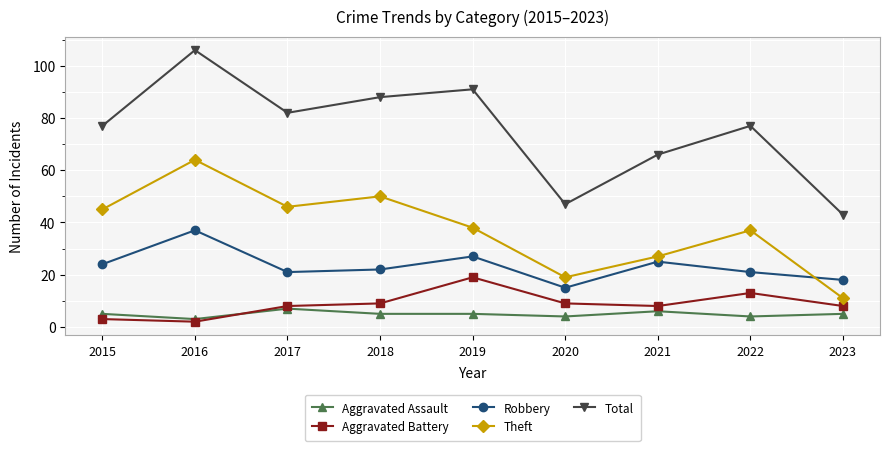

Reading right to left, extract all data points from this chart.

Aggravated Assault: 5	4	6	4	5	5	7	3	5
Aggravated Battery: 8	13	8	9	19	9	8	2	3
Robbery: 18	21	25	15	27	22	21	37	24
Theft: 11	37	27	19	38	50	46	64	45
Total: 43	77	66	47	91	88	82	106	77